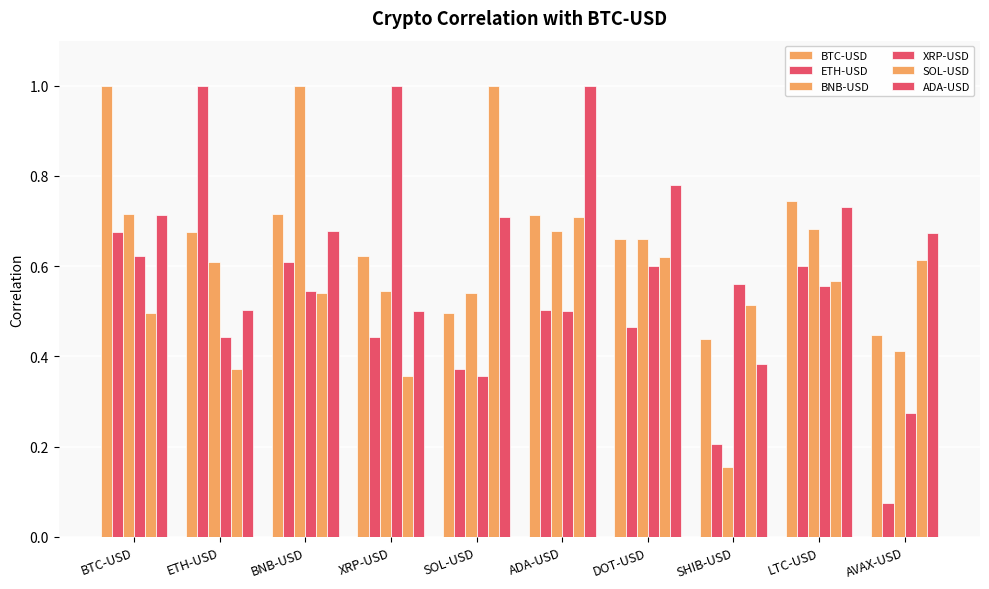

How many bars are there in each group?

6